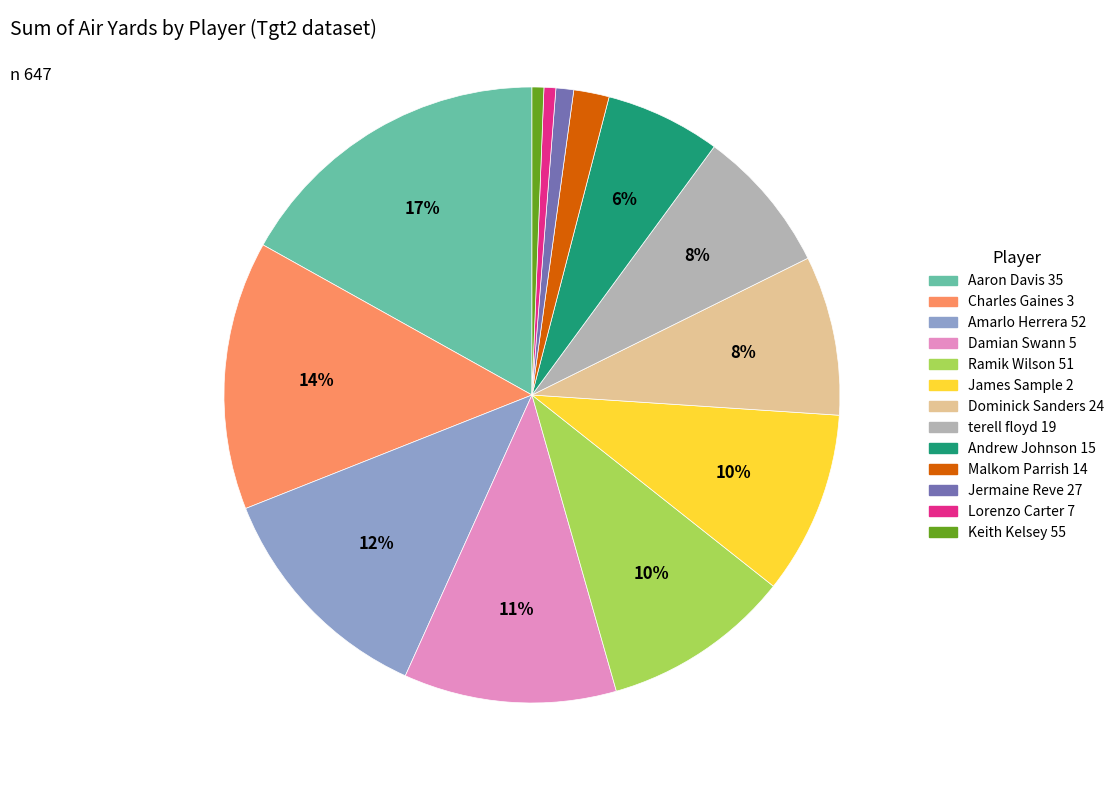

To the nearest percent, what is the combined percentage of Aaron Davis 35 and James Sample 2?

27%